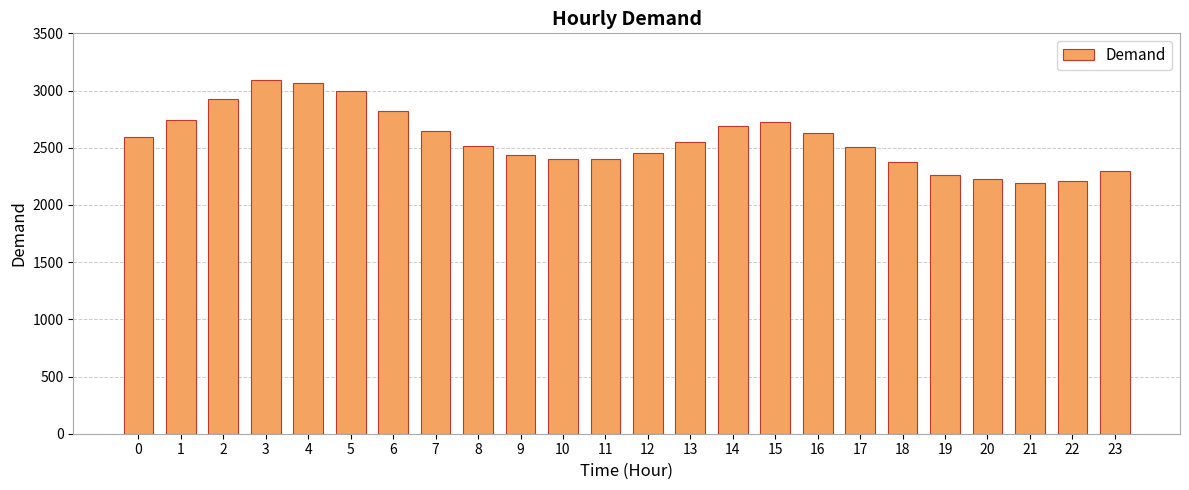

What is the difference between the second highest and second lowest values?

864